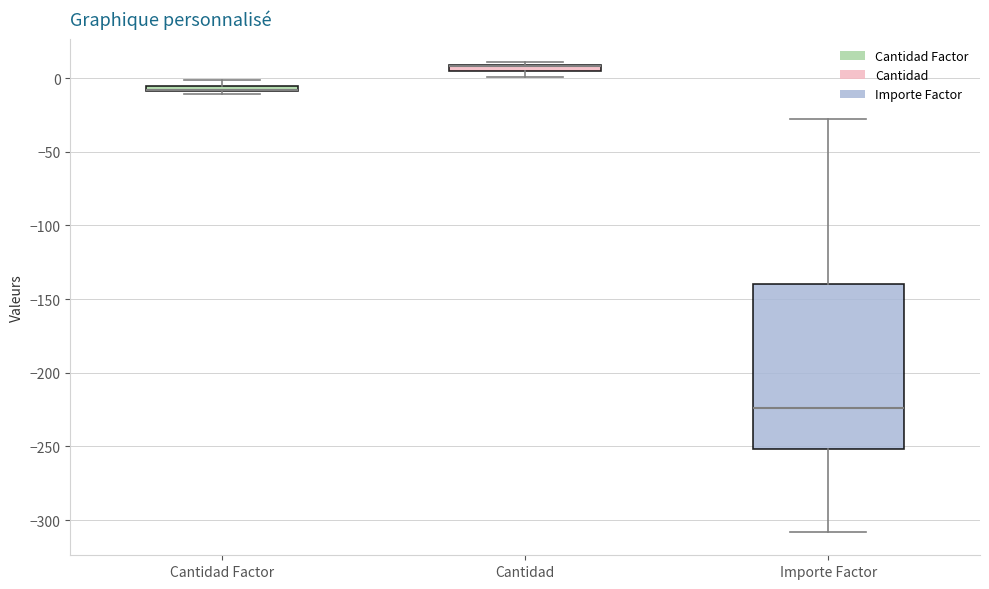

Where does the median line of the box for Importe Factor sit on the y-axis? The values are not printed on the chart, so give them approximately, as read against the axis.

-225